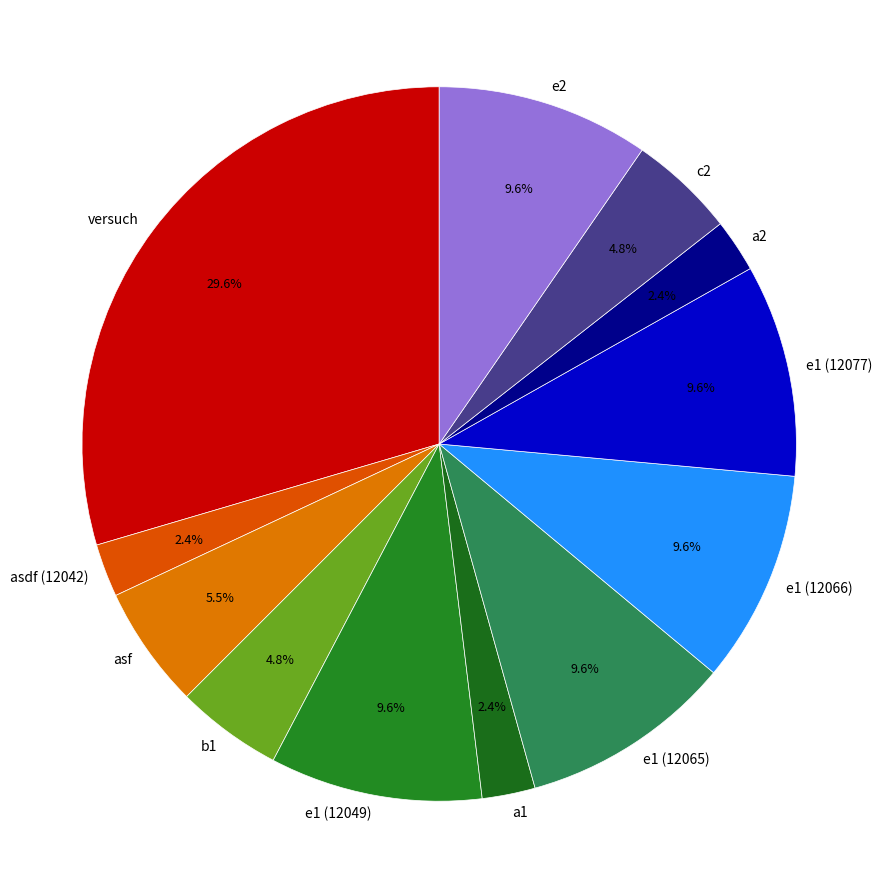

Approximately how many times larger is the value at c2 compared to b1?

1.0